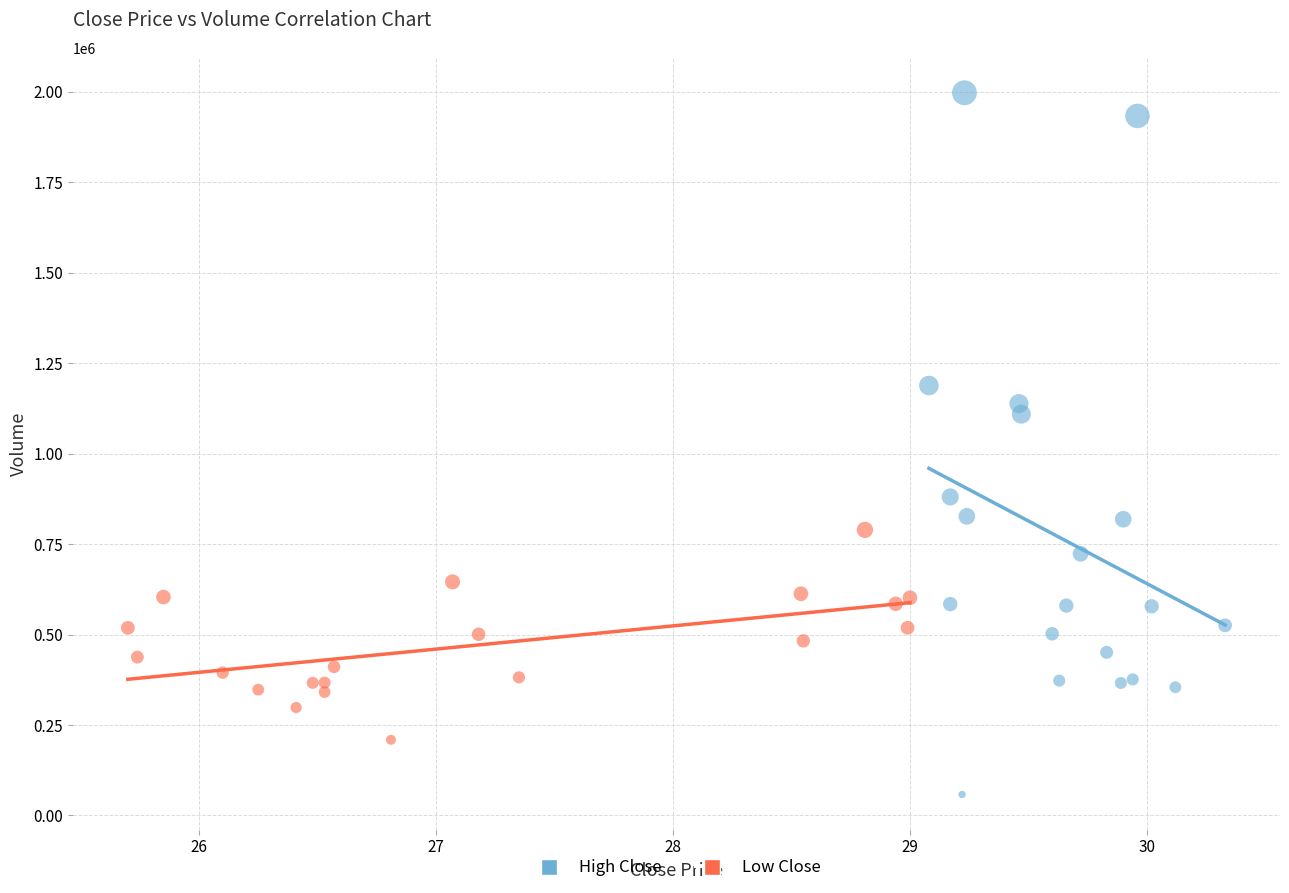

What are all the series names shown in the legend?

High Close, Low Close